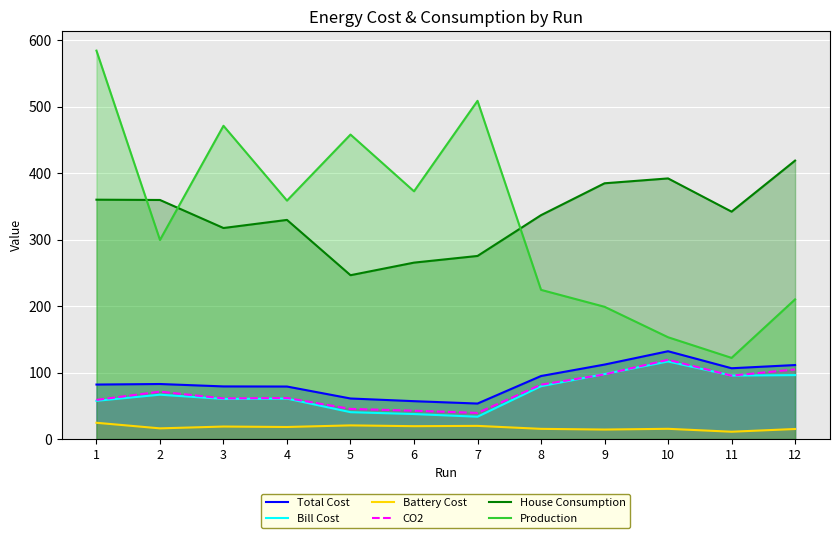

At which category is the sum across all series the highest?

1